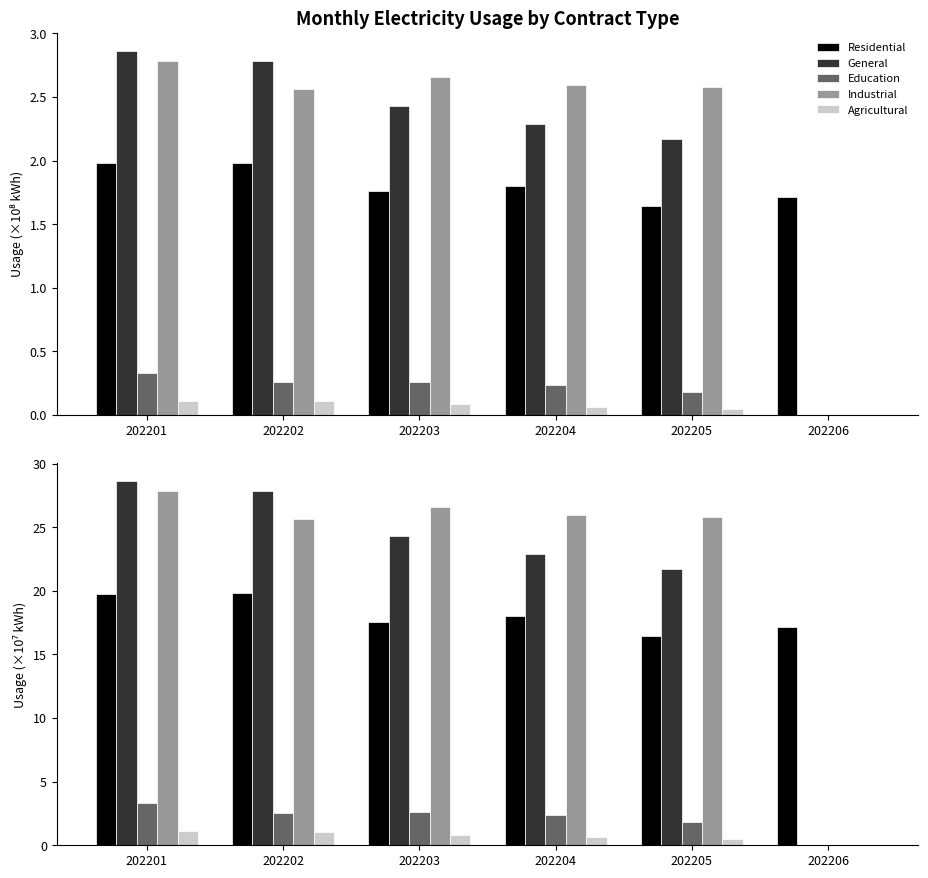

True or false: General has a value of 41.1 at 202203.

False